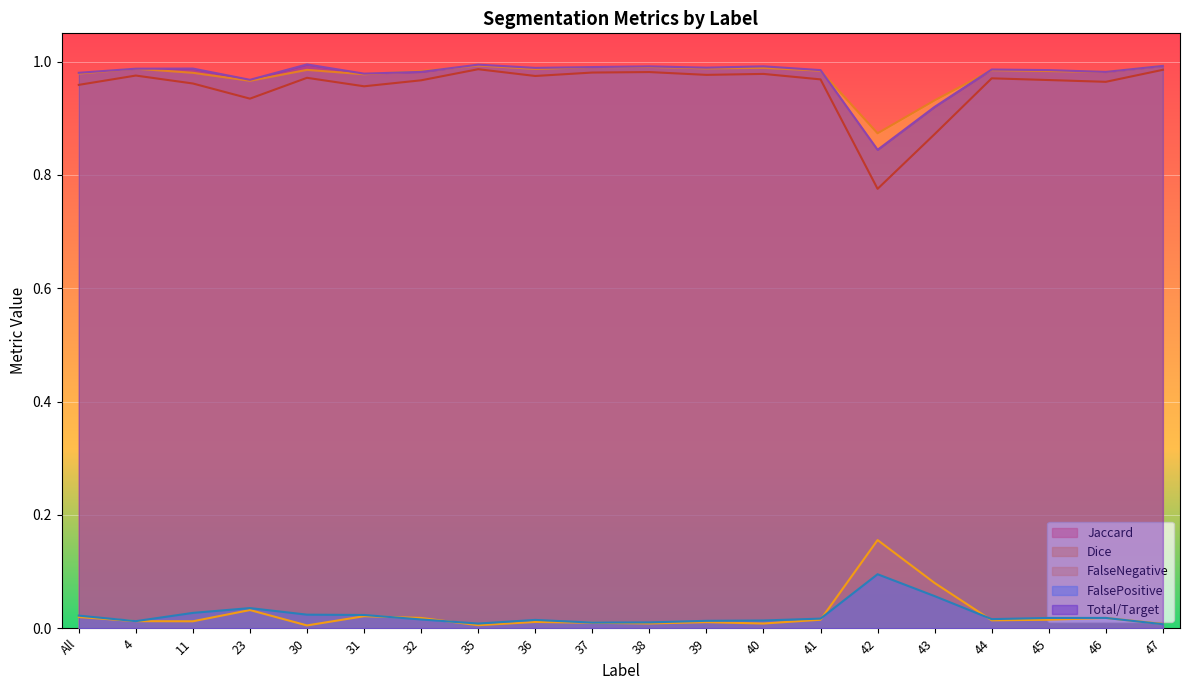

Is it true that FalsePositive equals 0.1 at 43?

True